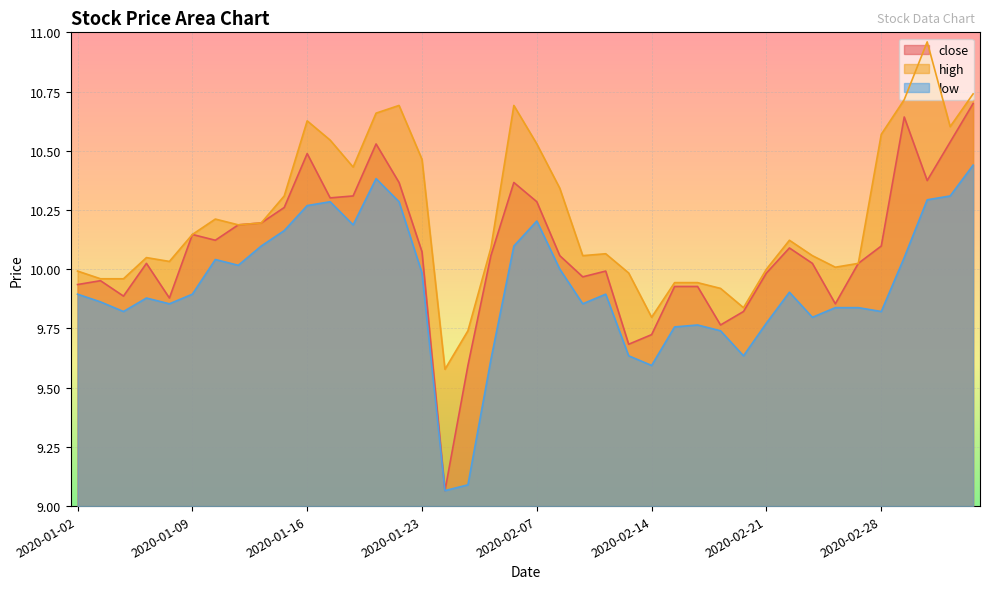

Is the value of high at 2020-02-28 greater than the value of low at 2020-01-20?

Yes